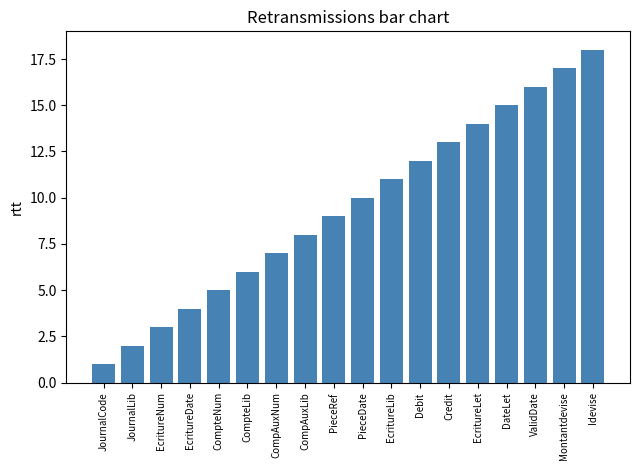

What is the minimum value shown in the chart?

1